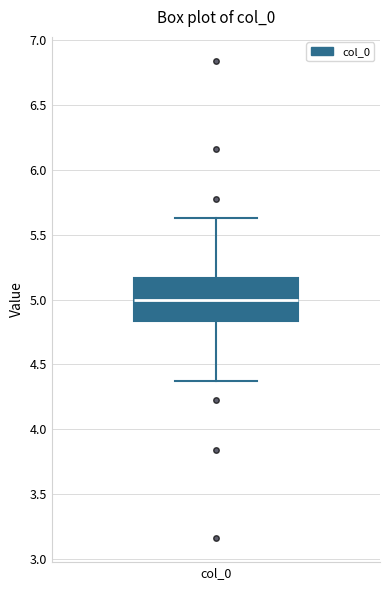

Transcribe this box plot: give where the median line is, the range the box spans, and where the two whiskers end, as read against the y-axis. The values are not printed on the chart, so give them approximately, as read against the axis.

median 5.00, box 4.85 to 5.15, whiskers 4.35 to 5.65